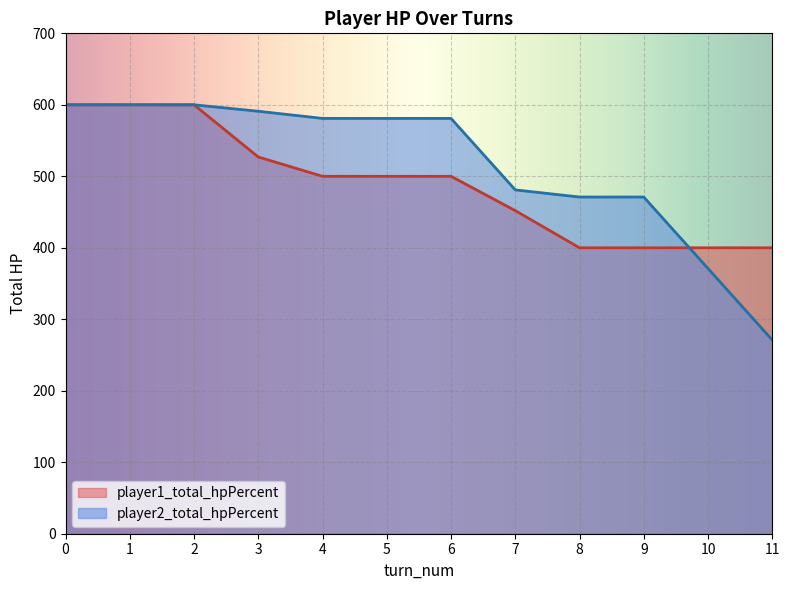

Is it true that player1_total_hpPercent equals 452 at 7?

True